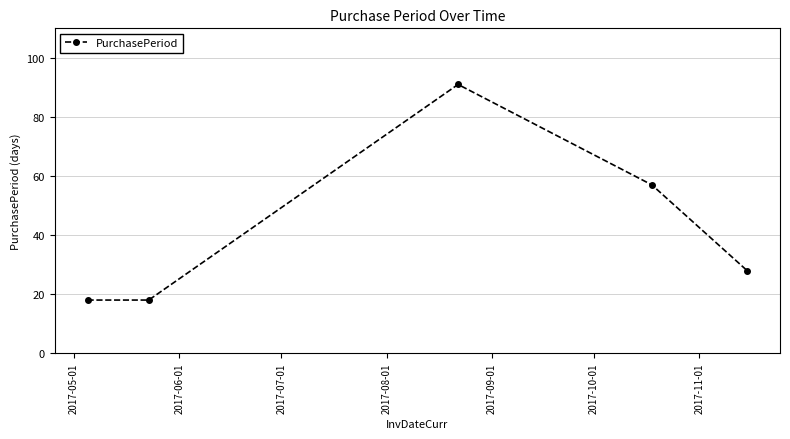

What is the minimum value shown in the chart?

18